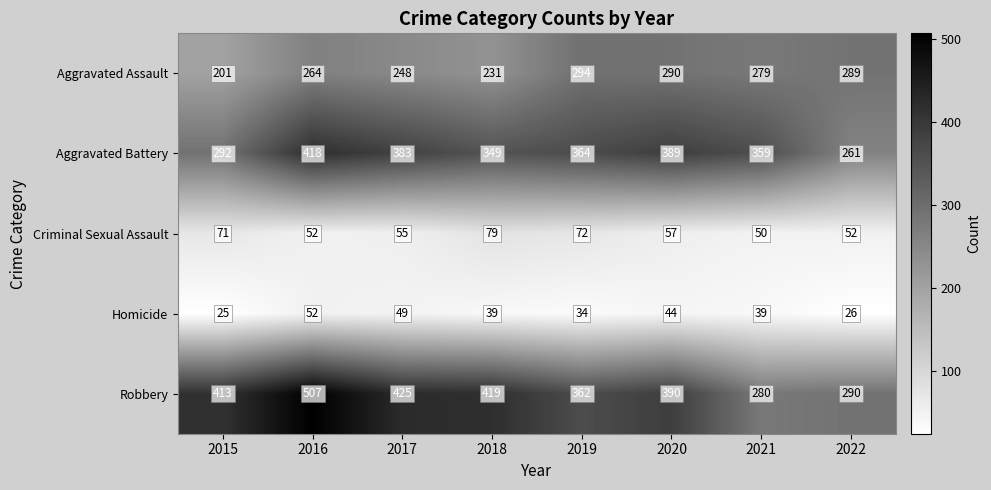

At 2022, list the series in order from largest to smallest.

Robbery, Aggravated Assault, Aggravated Battery, Criminal Sexual Assault, Homicide